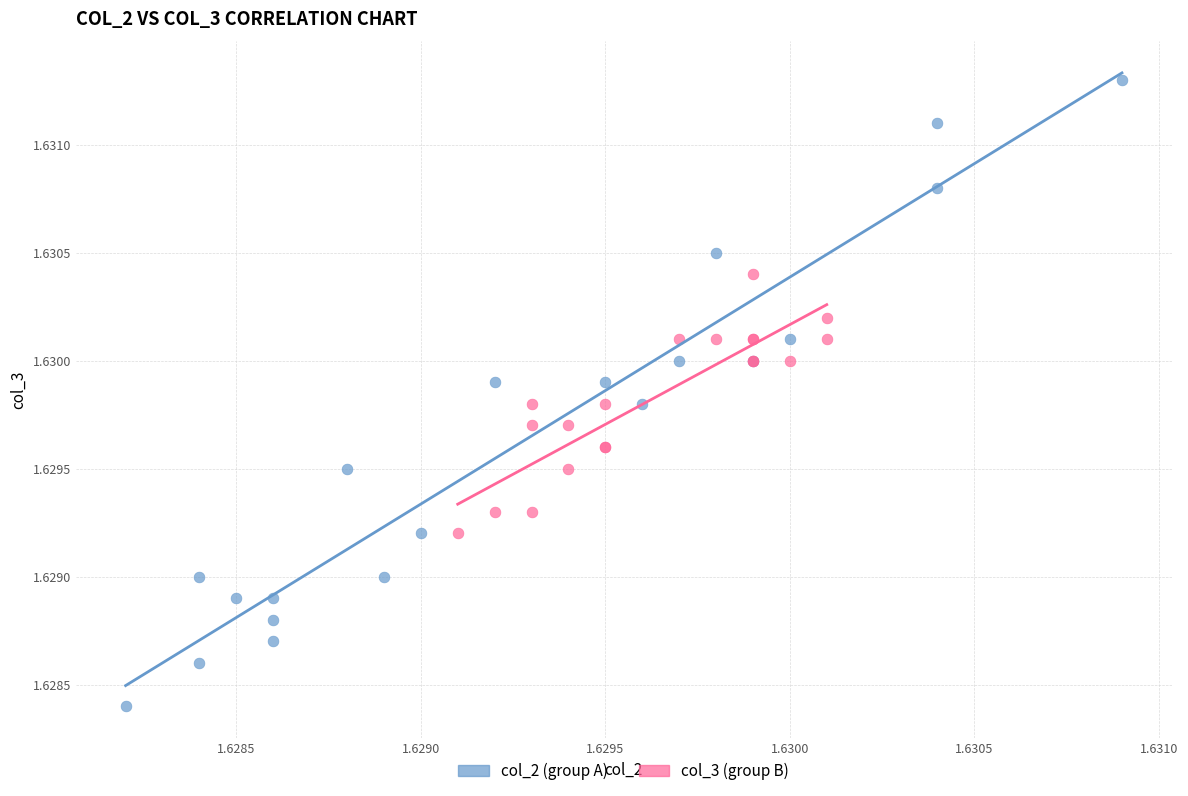

Which series contains the lowest Y value?

col_2 (group A)